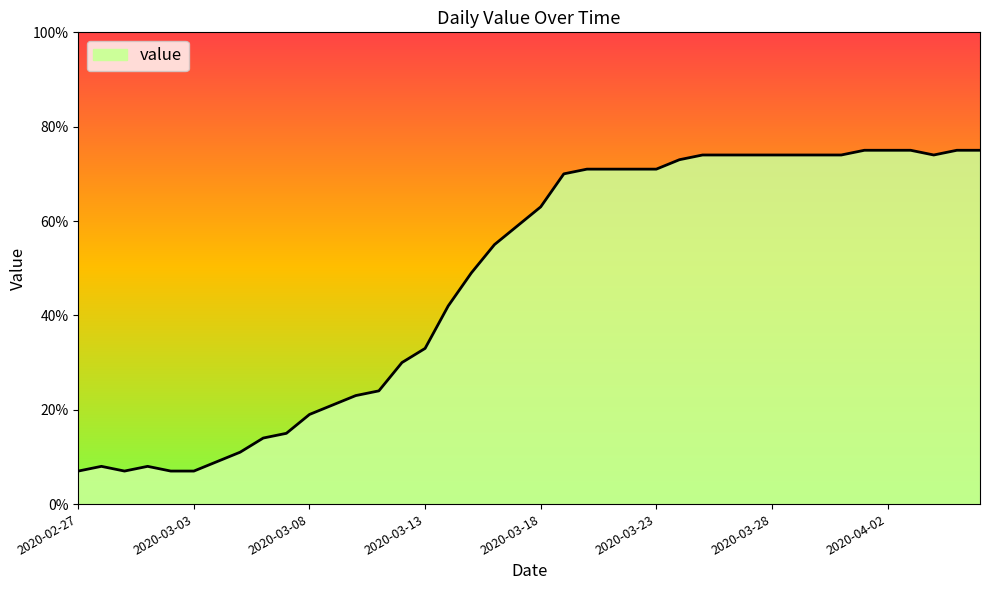

What is the smallest value displayed?

7